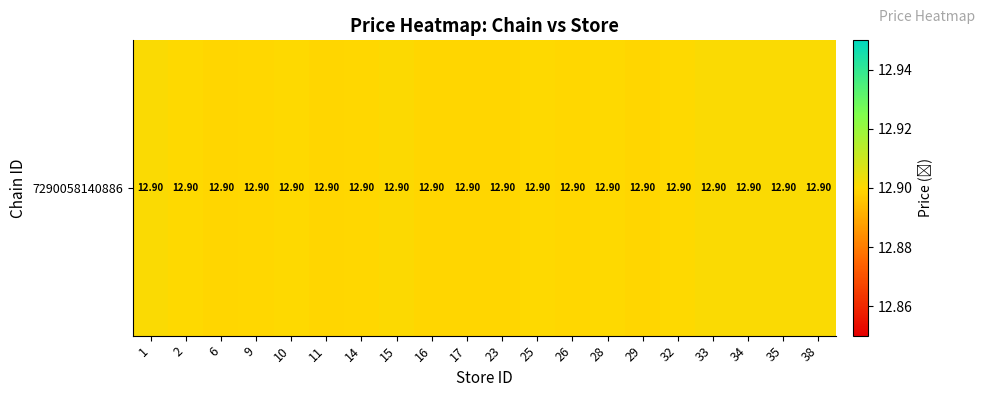

The value at 23 is 12.9. True or false?

True